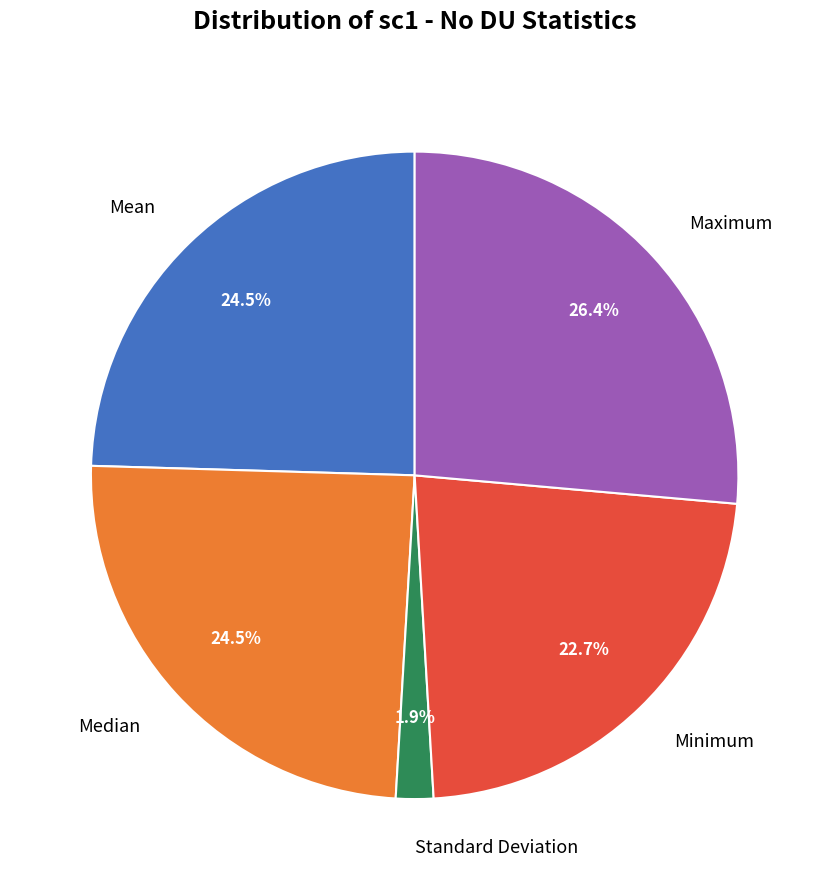

Combined, do Minimum and Maximum account for over 50%?

No